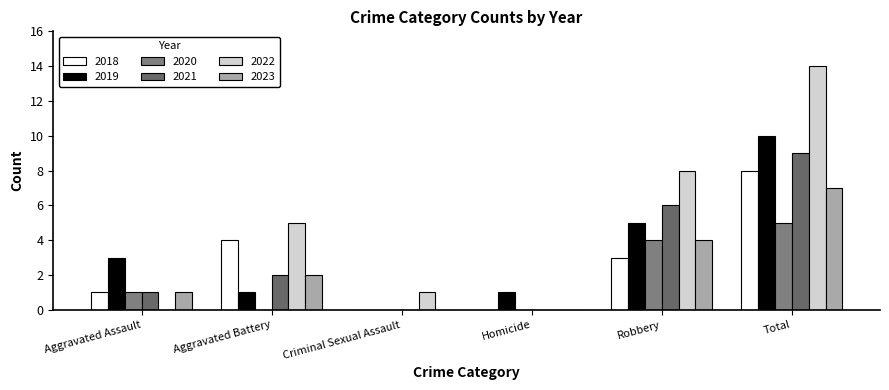

Read the 2020 value at Aggravated Assault.

1